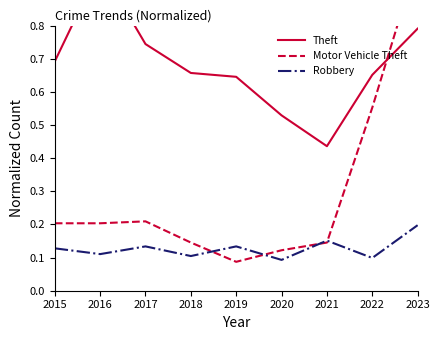

At which category is the sum across all series the highest?

2023